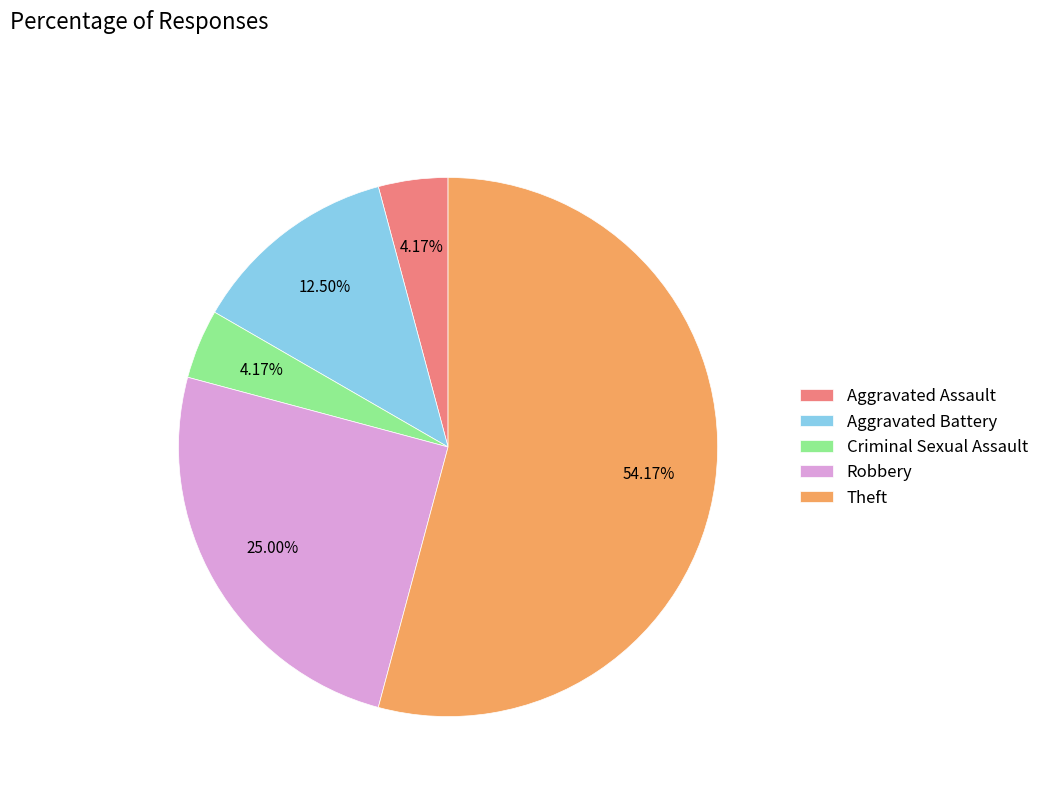

To the nearest percent, what is the average slice percentage?

20%